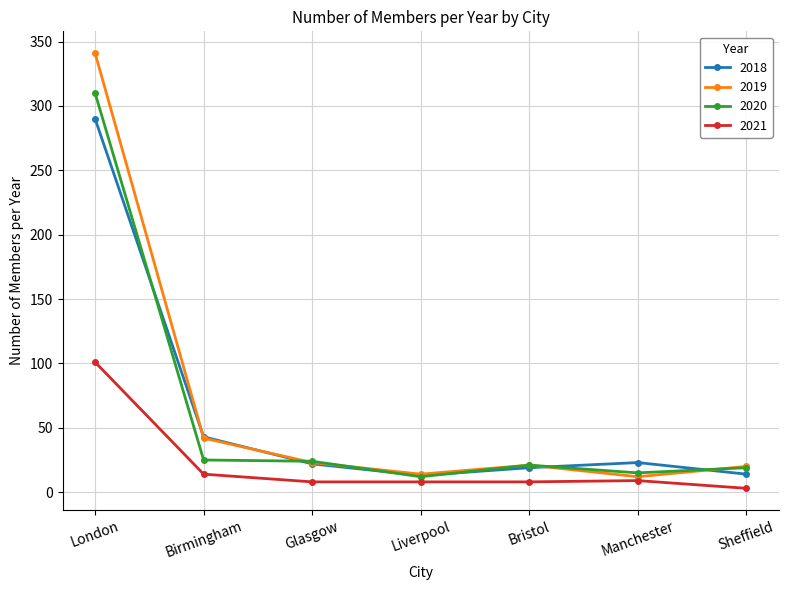

The 2018 series shows 73 at Birmingham. True or false?

False